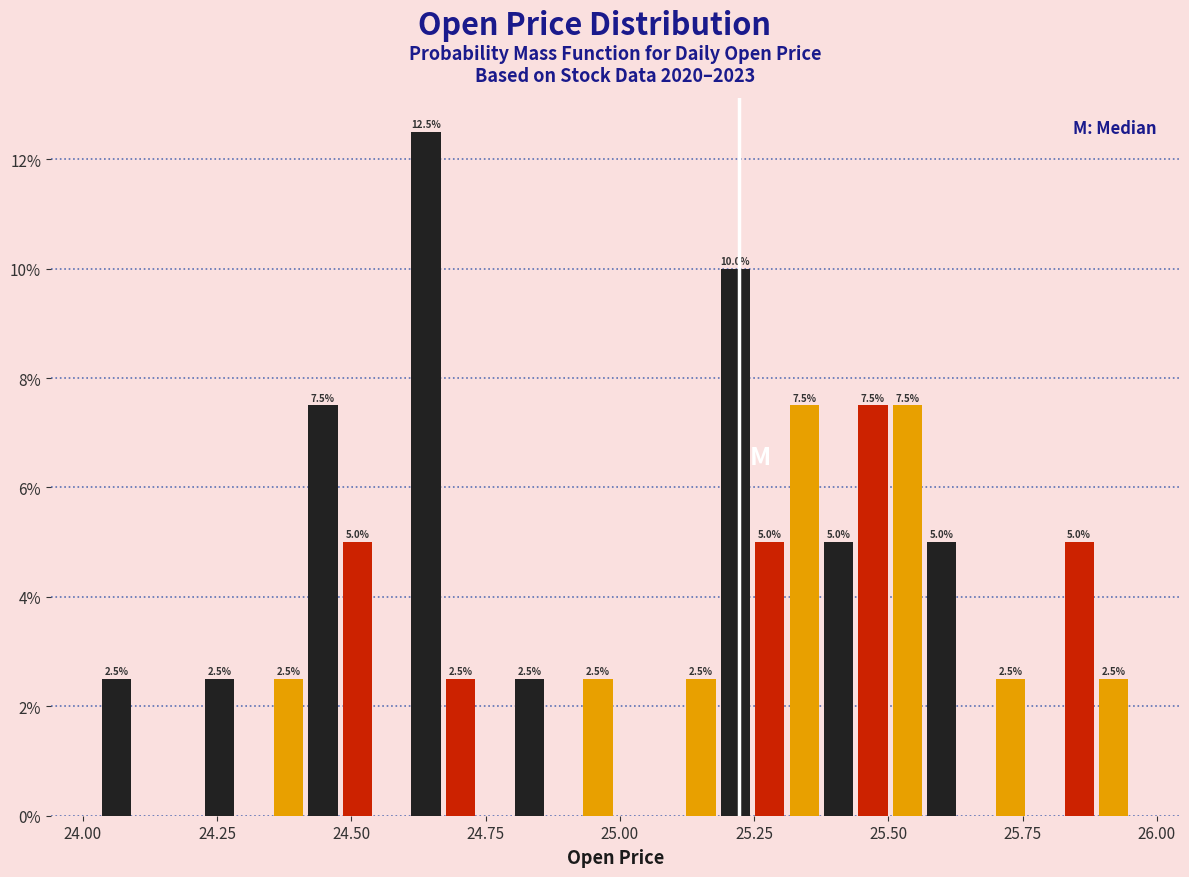

Read against the x-axis, roughly where is the centre of the tallest bar?

24.65